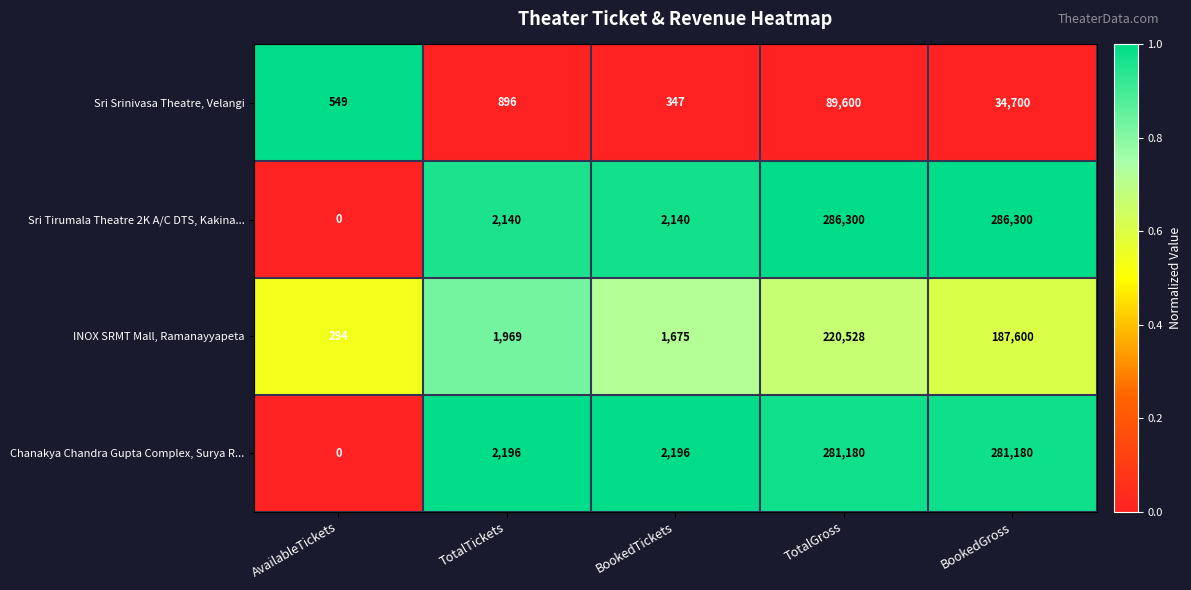

Reading left to right, list all the values displayed in this chart.

Sri Srinivasa Theatre, Velangi: 549	896	347	89600	34700
Sri Tirumala Theatre 2K A/C DTS, Kakina...: 0	2140	2140	286300	286300
INOX SRMT Mall, Ramanayyapeta: 294	1969	1675	220528	187600
Chanakya Chandra Gupta Complex, Surya R...: 0	2196	2196	281180	281180